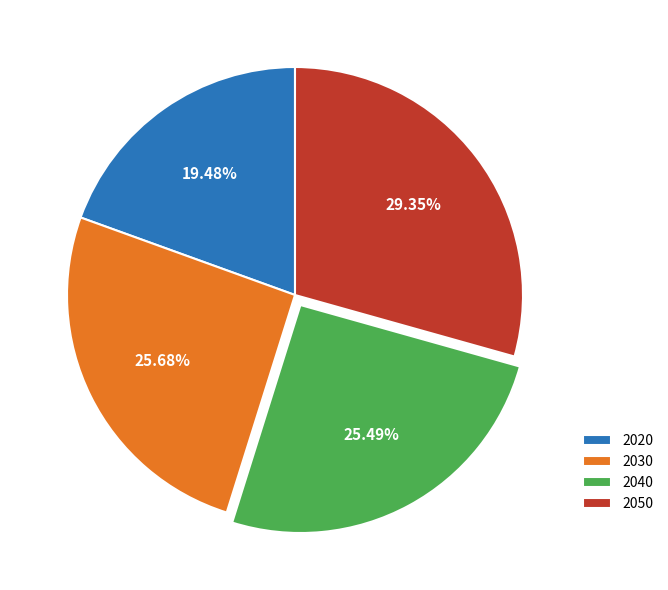

What is the total percentage of 2050 and 2040?

54.8%